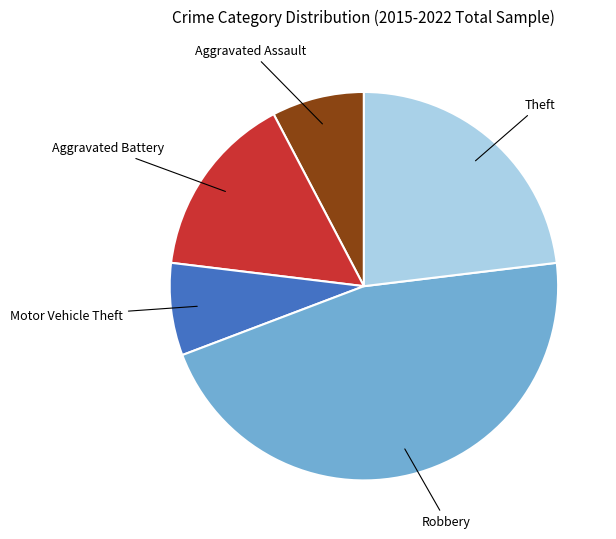

Does any single category account for the majority?

No